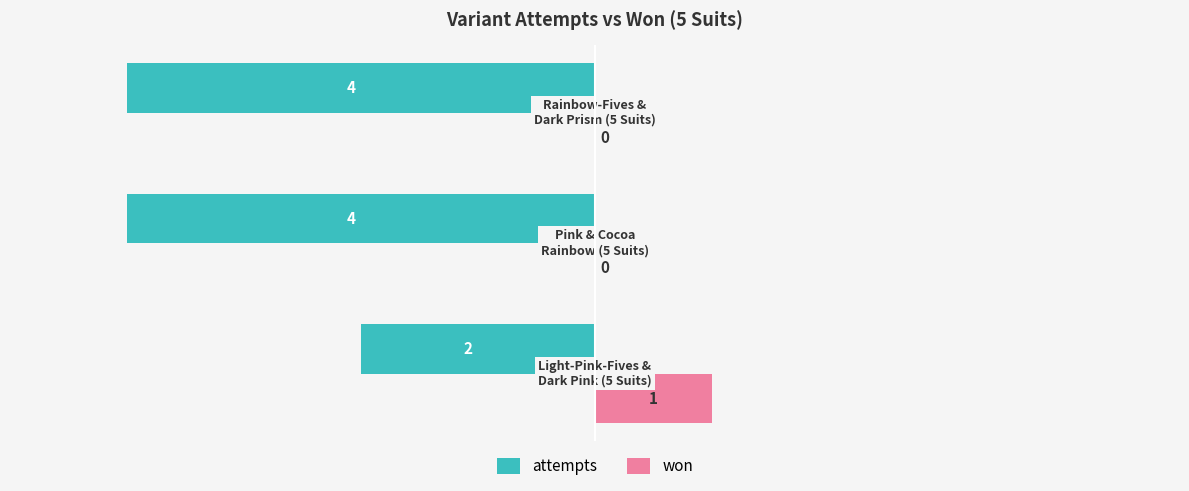

Which series has the largest total across all categories?

won